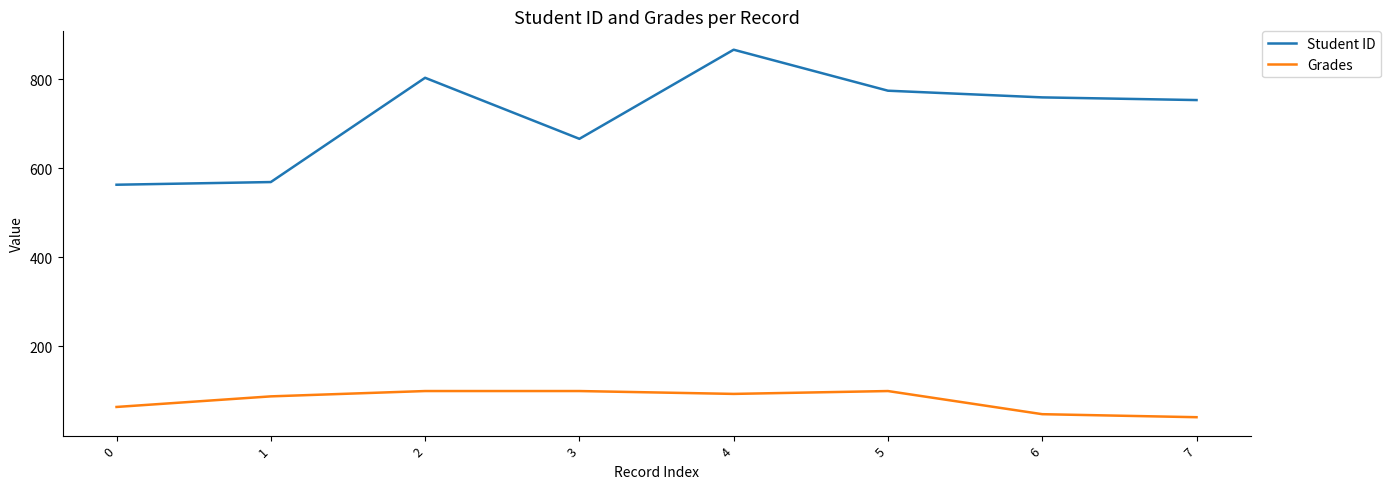

What are all the series names shown in the legend?

Student ID, Grades